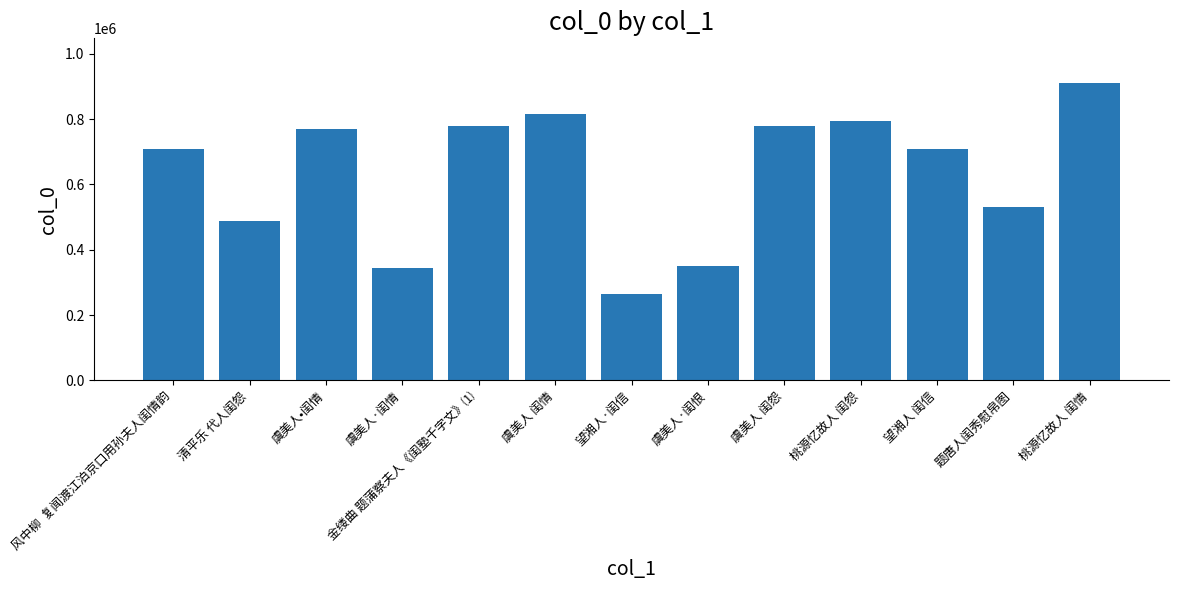

The chart shows a value of 812343 at 清平乐 代人闺怨. True or false?

False